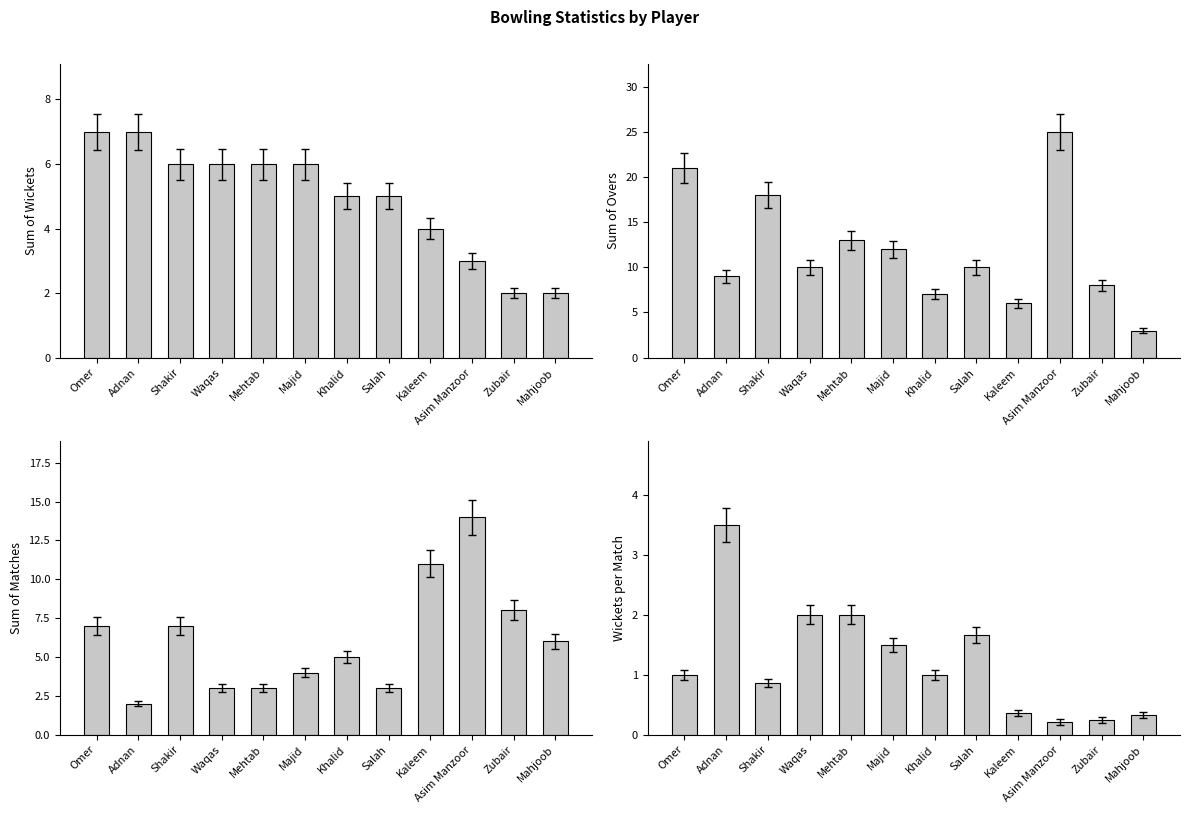

Reading left to right, transcribe all the data shown in this chart.

Sum of Wickets: 7.0	7.0	6.0	6.0	6.0	6.0	5.0	5.0	4.0	3.0	2.0	2.0
Sum of Overs: 21.0	9.0	18.0	10.0	13.0	12.0	7.0	10.0	6.0	25.0	8.0	3.0
Sum of Matches: 7.0	2.0	7.0	3.0	3.0	4.0	5.0	3.0	11.0	14.0	8.0	6.0
Wickets per Match: 1.0	3.5	0.9	2.0	2.0	1.5	1.0	1.7	0.4	0.2	0.2	0.3